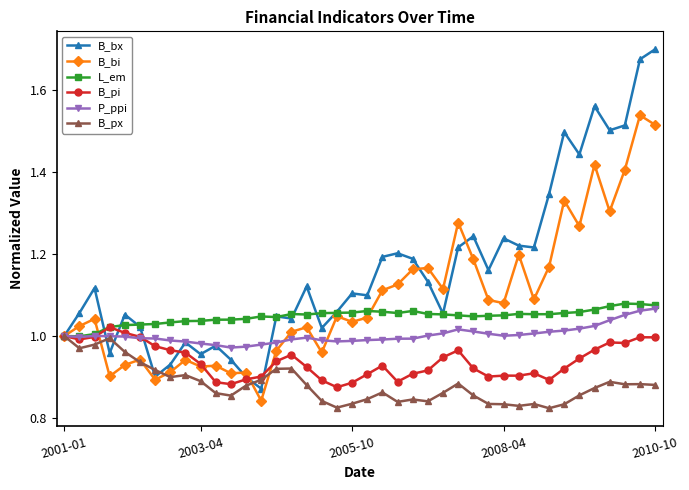

Which series has the largest total across all categories?

B_bx